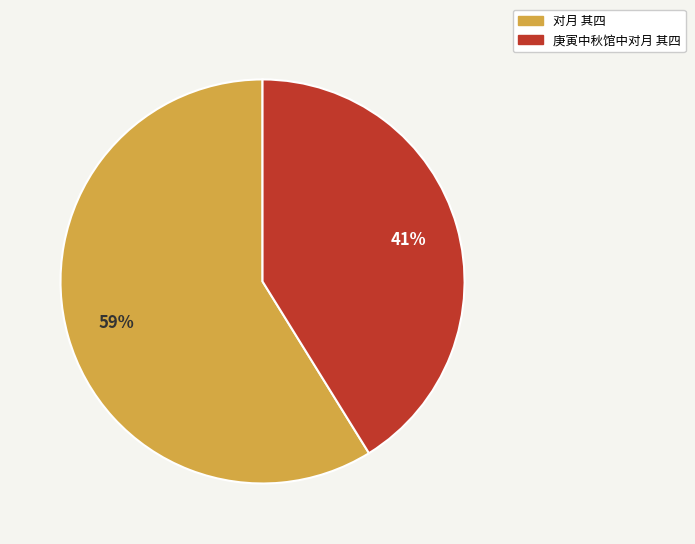

Is 对月 其四 the majority of the pie?

Yes